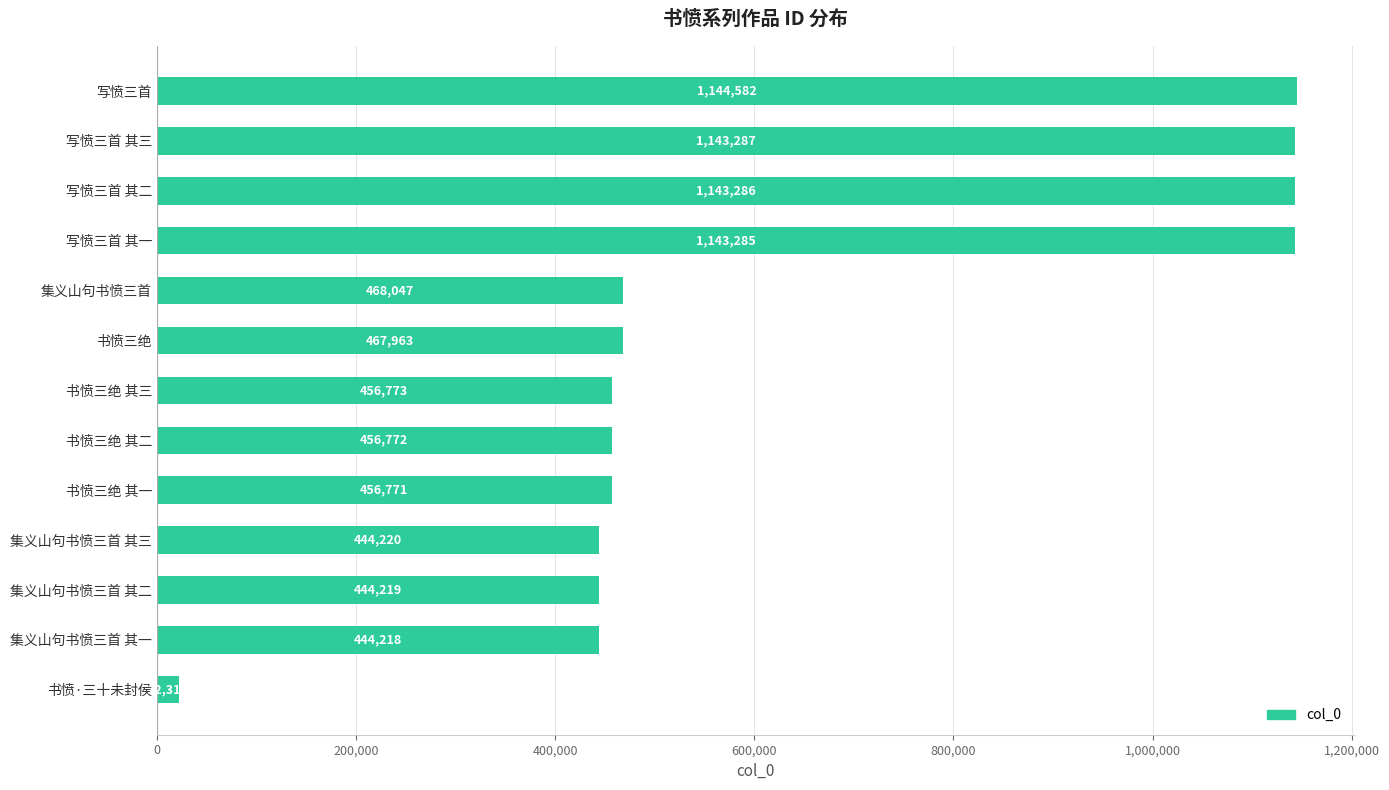

Is it true that the value at 集义山句书愤三首 其二 is 248115?

False